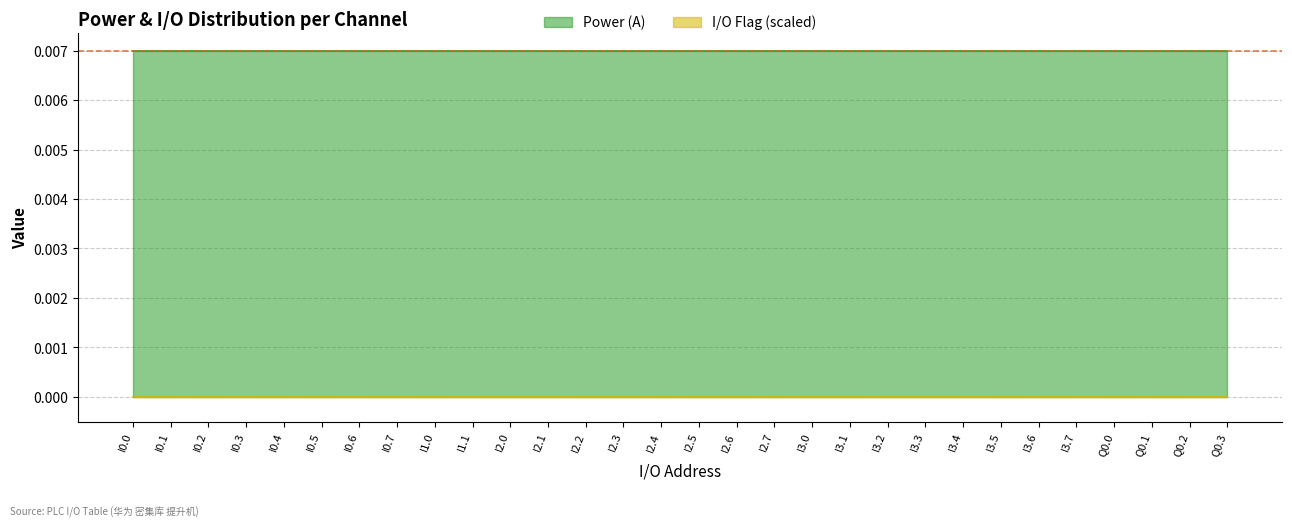

List the labels in order of Power (A) value, largest first.

I0.0, I0.1, I0.2, I0.3, I0.4, I0.5, I0.6, I0.7, I1.0, I1.1, I2.0, I2.1, I2.2, I2.3, I2.4, I2.5, I2.6, I2.7, I3.0, I3.1, I3.2, I3.3, I3.4, I3.5, I3.6, I3.7, Q0.0, Q0.1, Q0.2, Q0.3